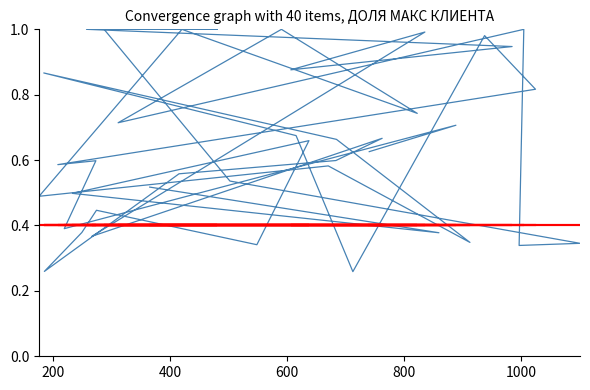

What is the average value of the threshold series?

0.4